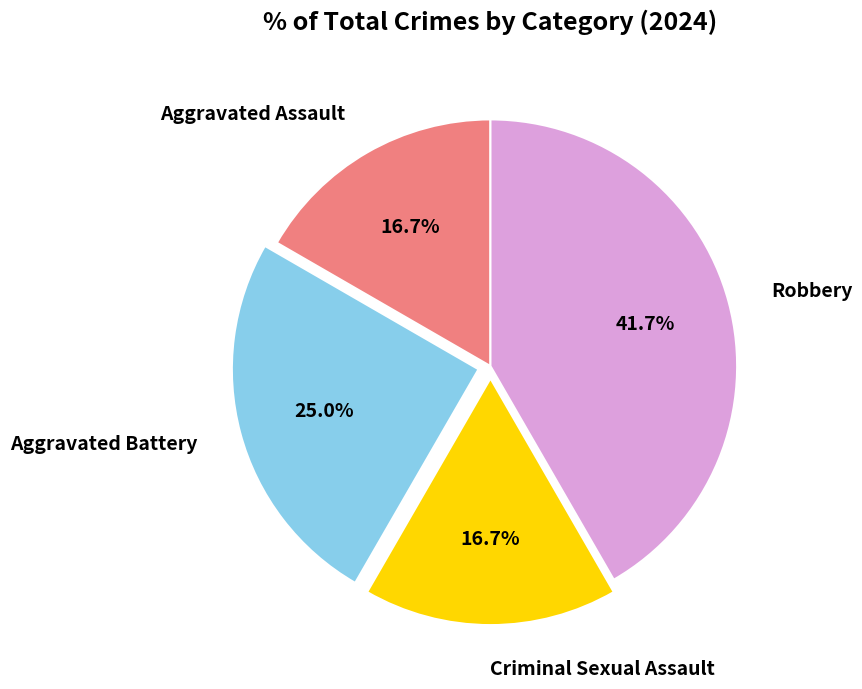

To the nearest percent, what is the average slice percentage?

25%